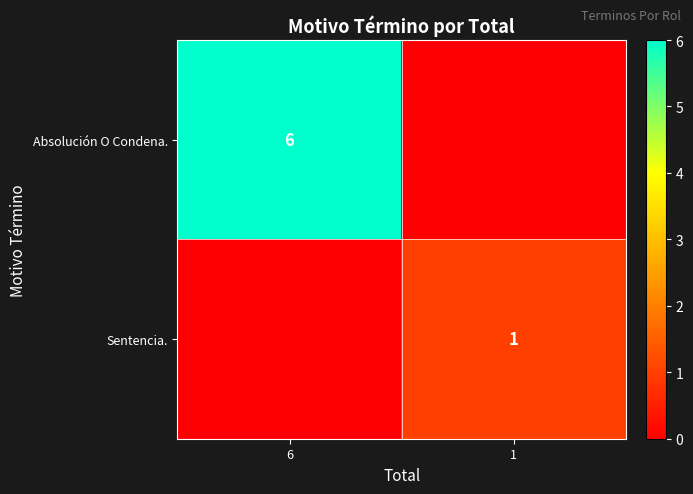

The Absolución O Condena. series shows 9 at 6. True or false?

False